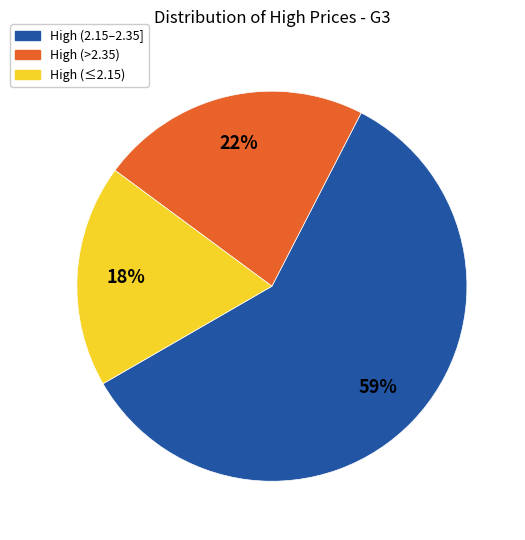

How many segments does this pie chart have?

3